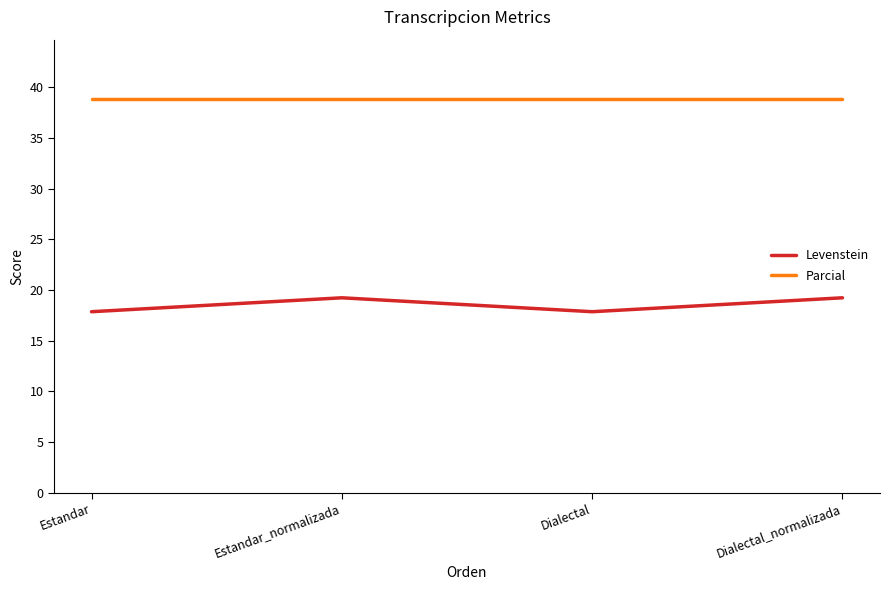

What is the greatest value displayed?

38.9